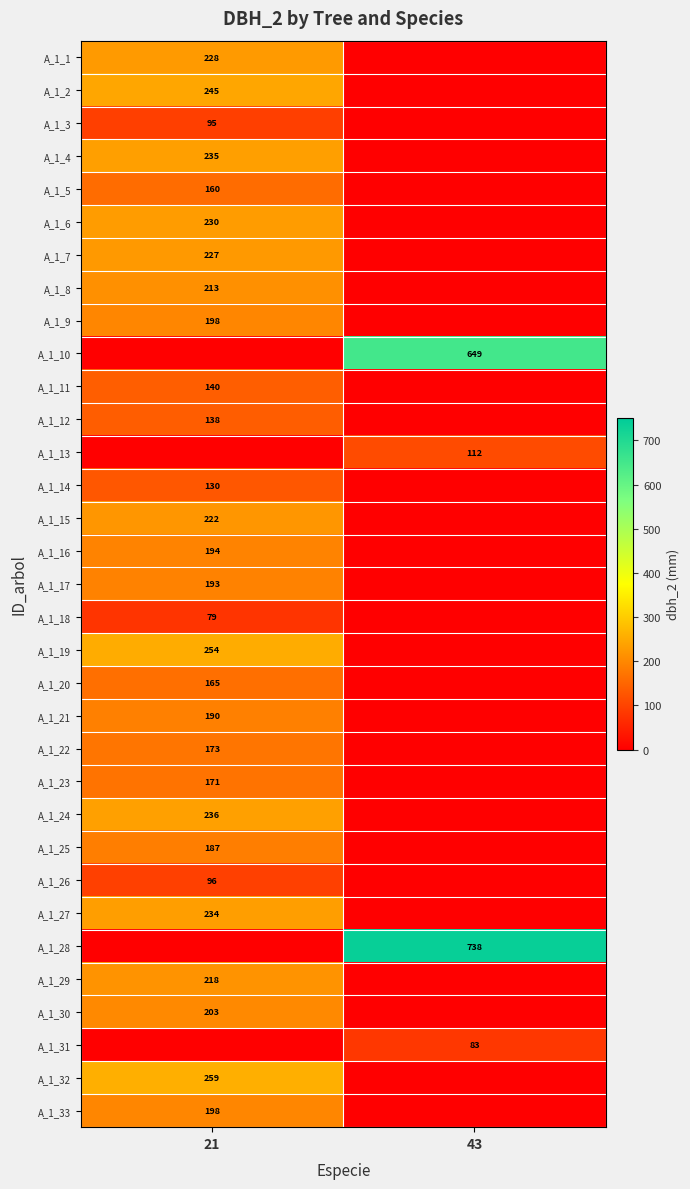

The A_1_32 series shows 259 at 21. True or false?

True